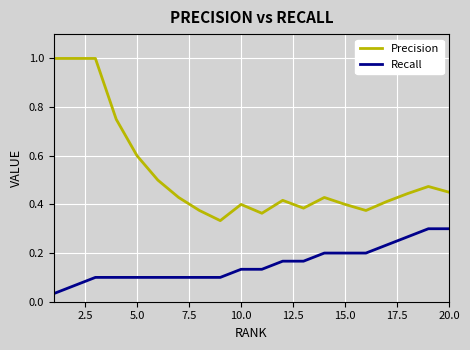

Which series has the largest total across all categories?

Precision